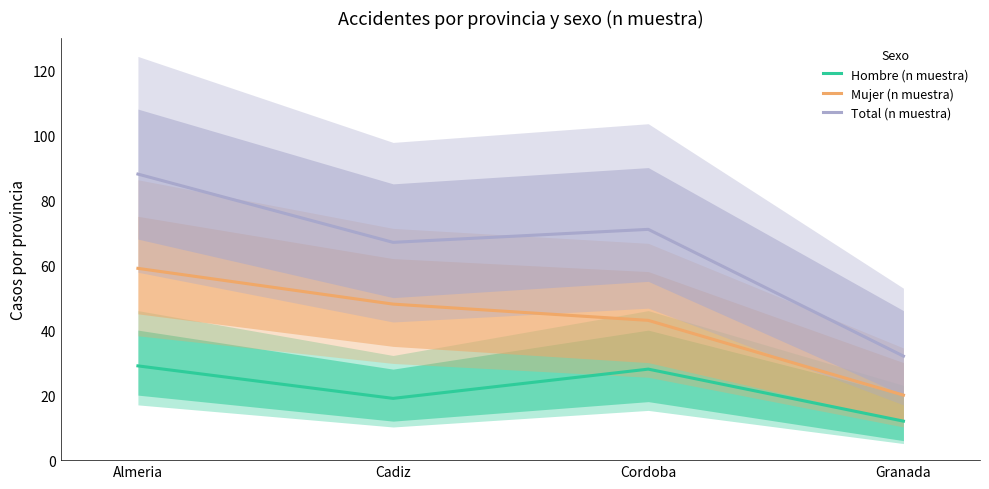

True or false: Hombre (n muestra) and Total (n muestra) intersect in this chart.

False